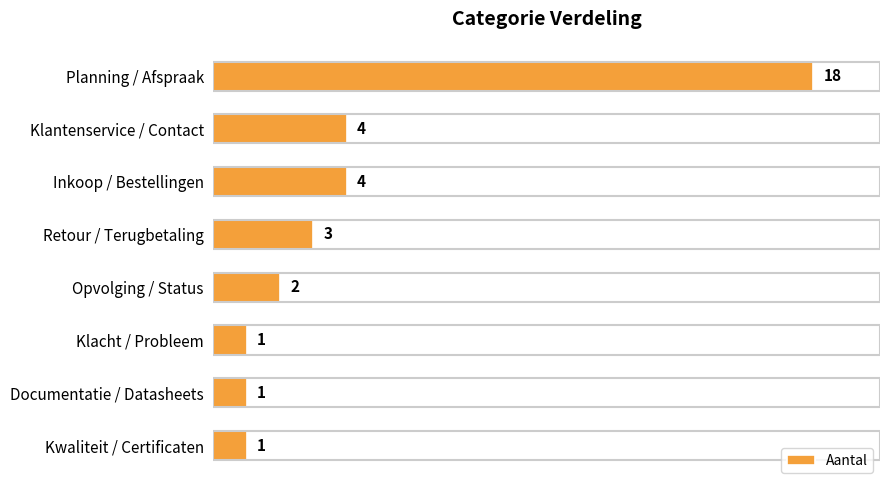

Is it true that the value at Inkoop / Bestellingen is 4?

True